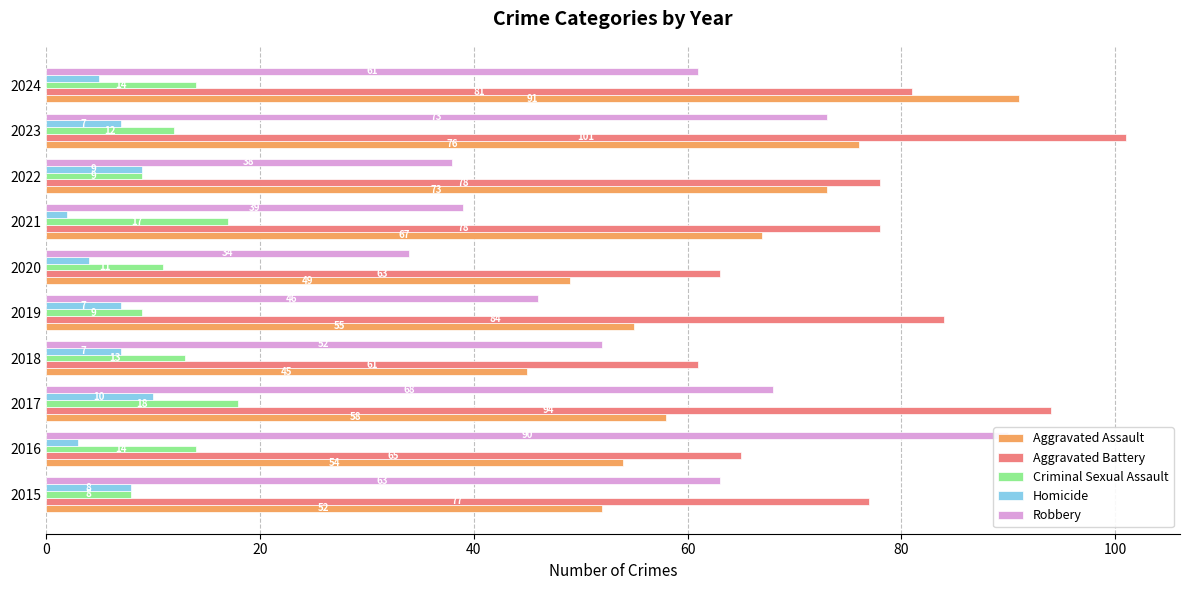

At how many categories does at least one series exceed 18?

10